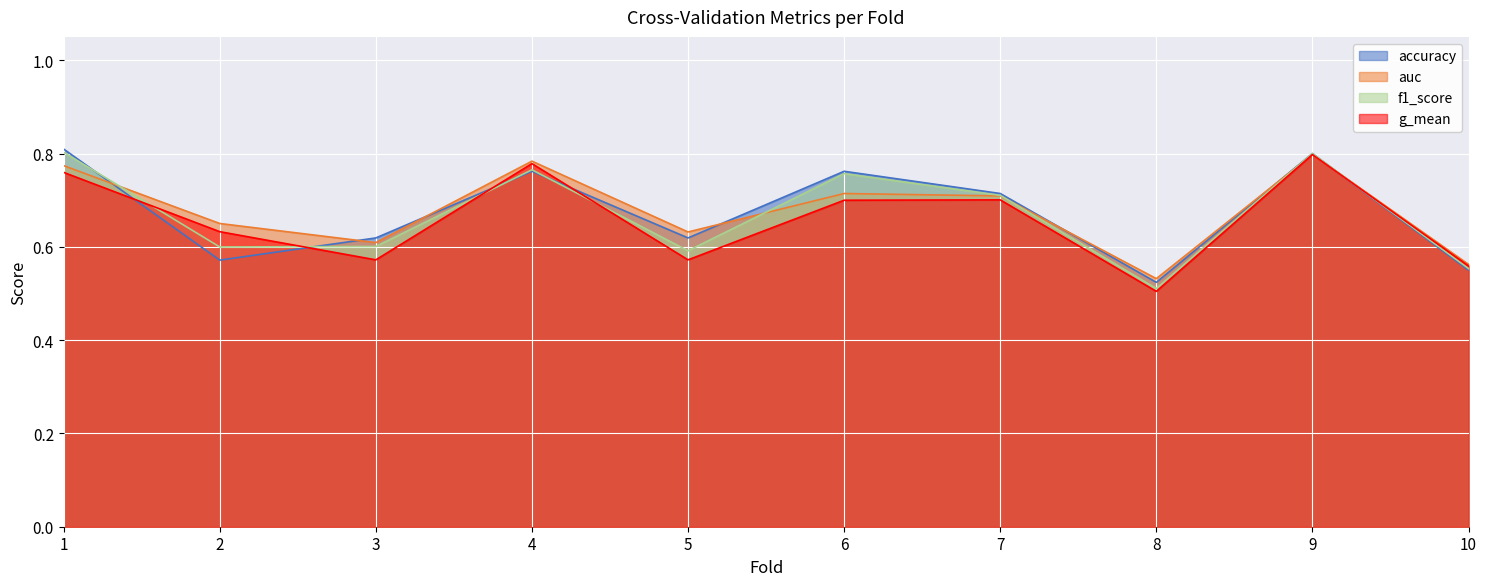

True or false: accuracy has more than 2 interior local peaks.

True